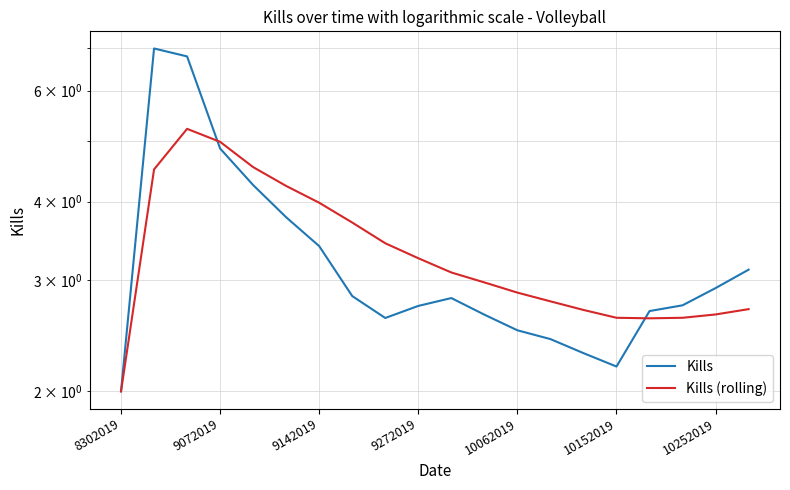

At 10252019, list the series in order from smallest to largest.

Kills (rolling), Kills